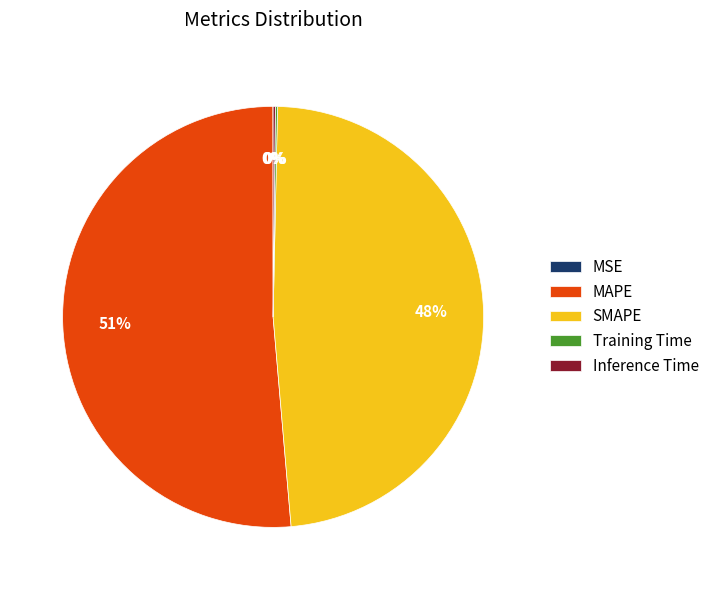

Which category has the biggest portion of the pie?

MAPE